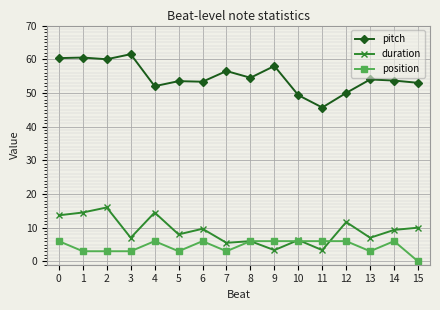

Is it true that duration equals 13.8 at 15?

False